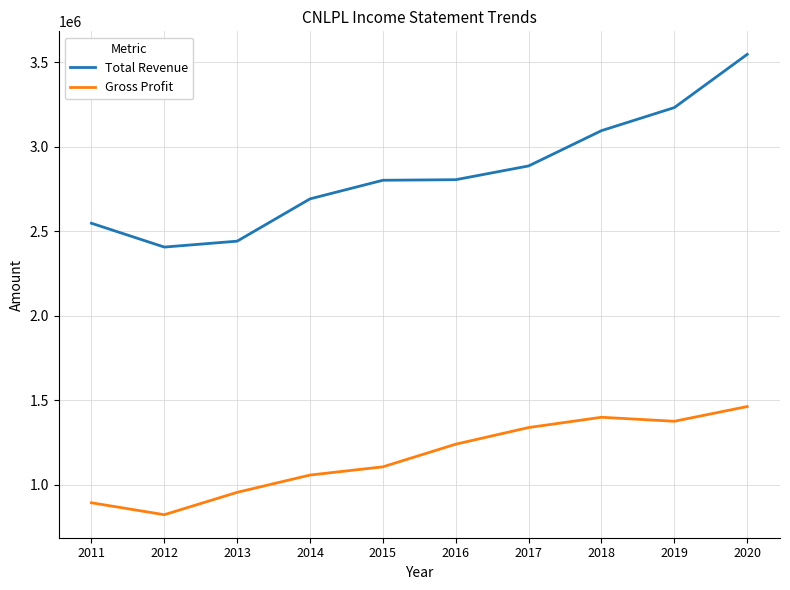

True or false: Gross Profit and Total Revenue cross at least once.

False